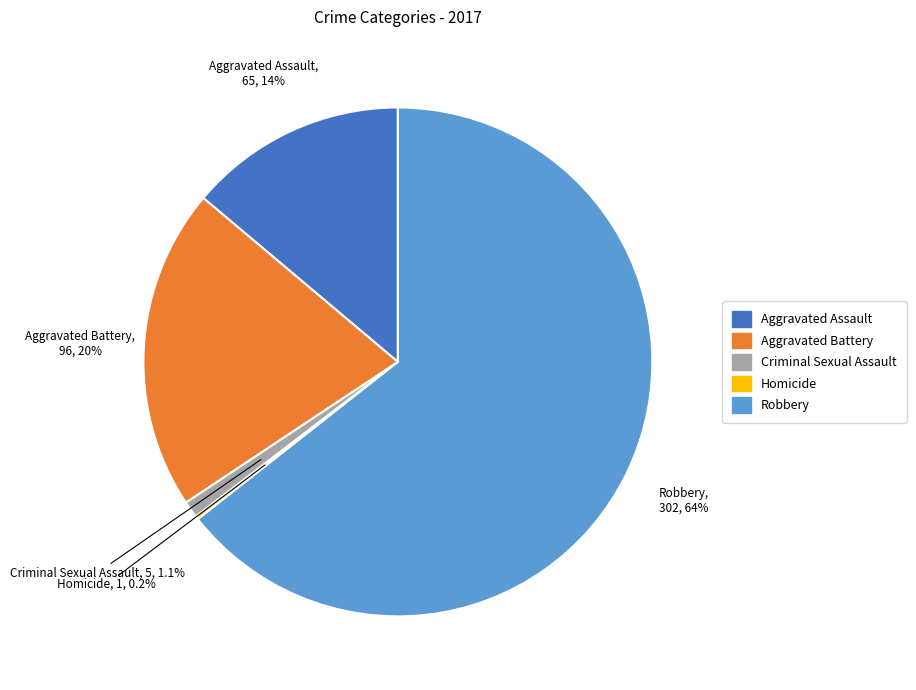

Is there a majority slice in this chart?

Yes